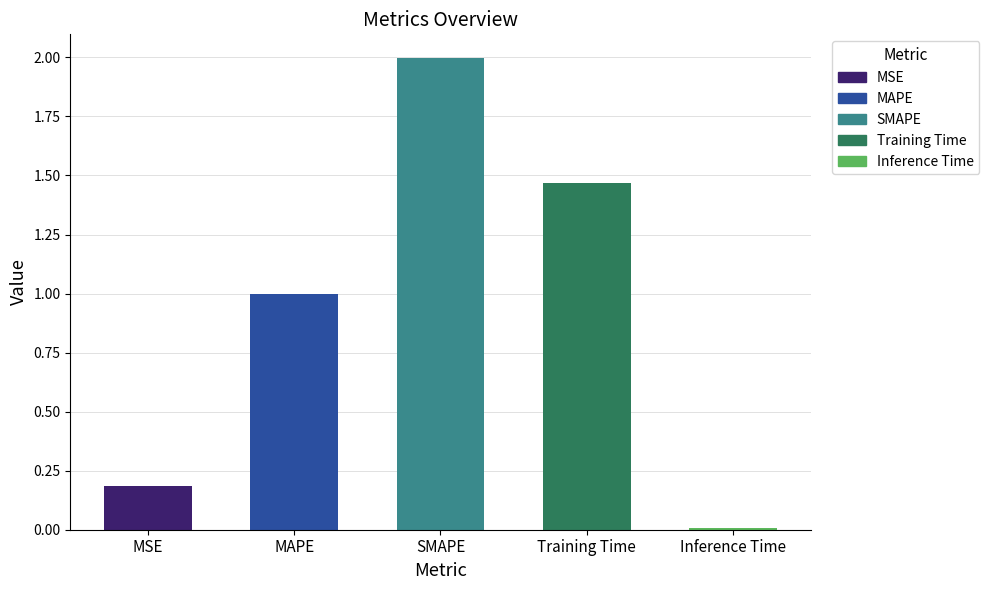

At which label is the value closest to 1?

MAPE